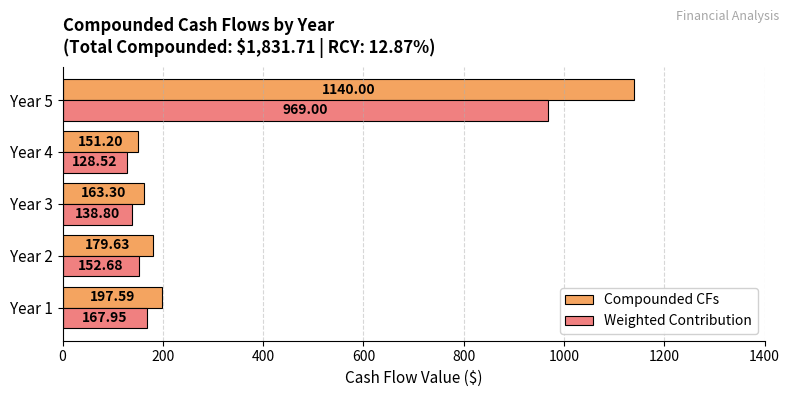

What is the difference between the second highest and second lowest values in the Compounded CFs series?

34.3